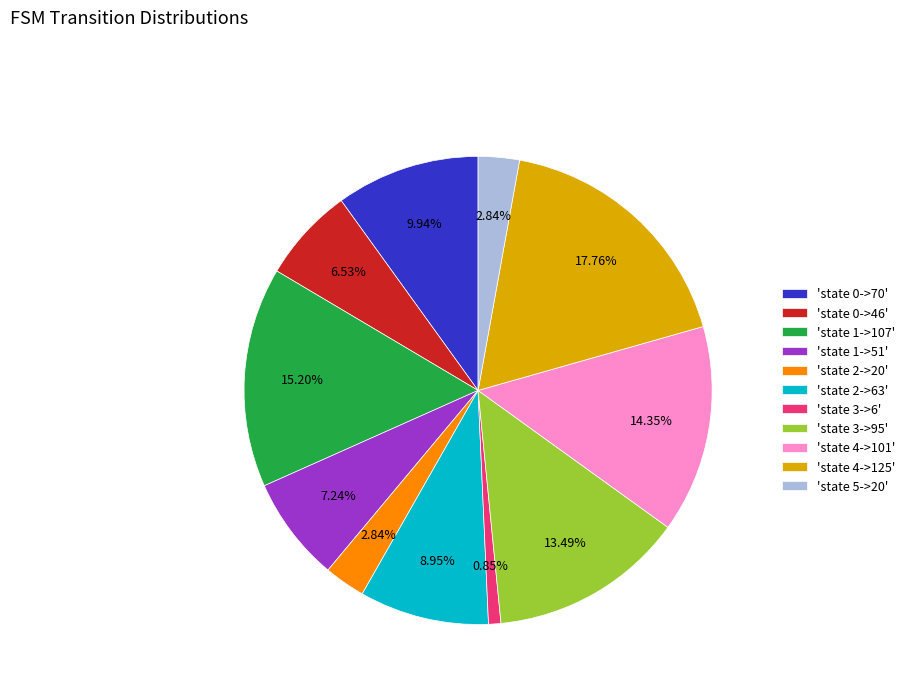

Which has a higher value, 'state 3->6' or 'state 1->107'?

'state 1->107'